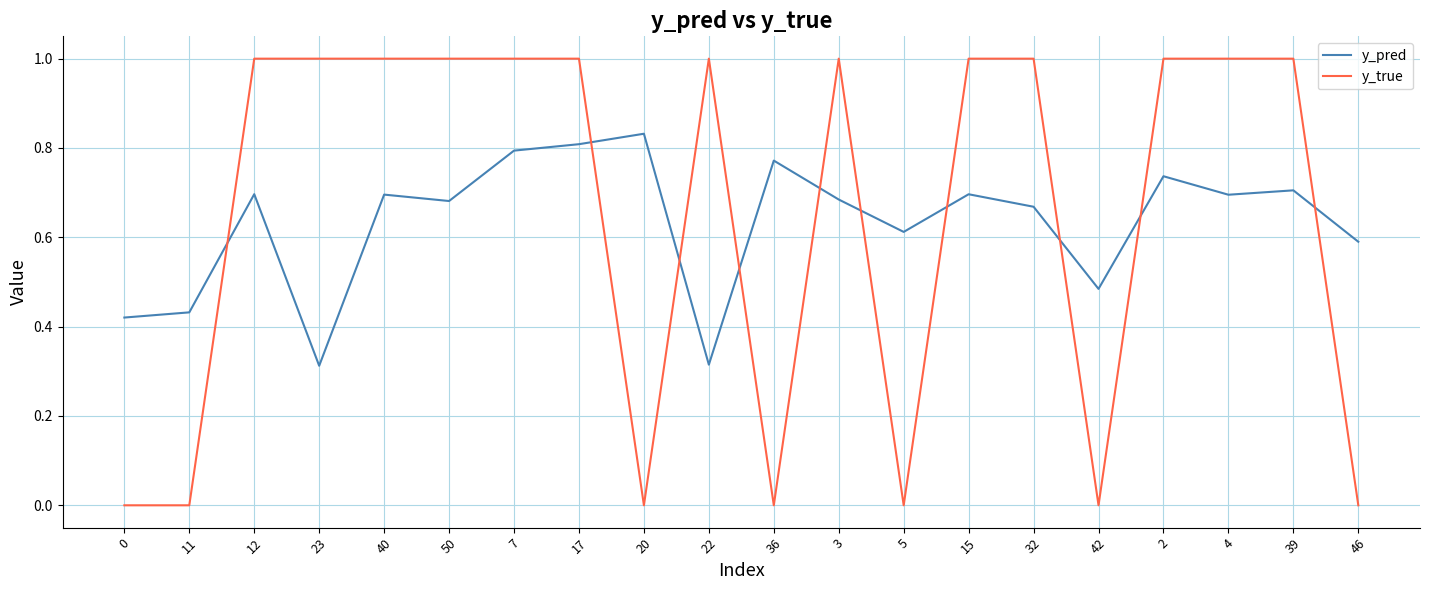

What is the highest value of the y_true series?

1.0